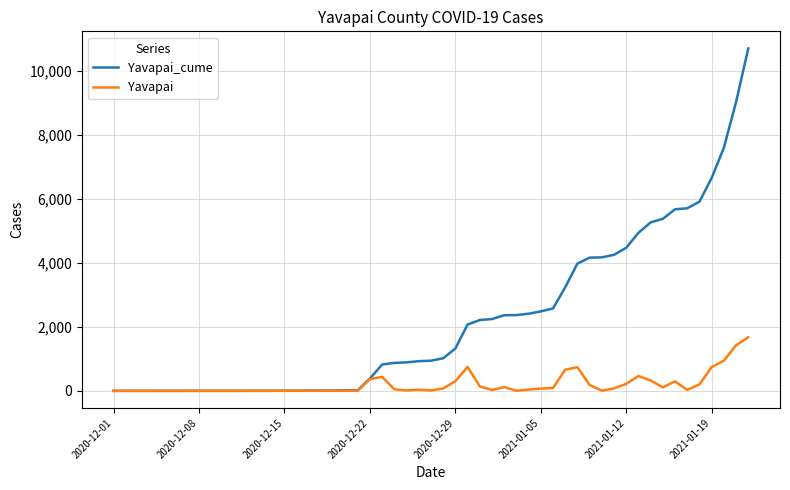

Which series has the widest spread of values?

Yavapai_cume